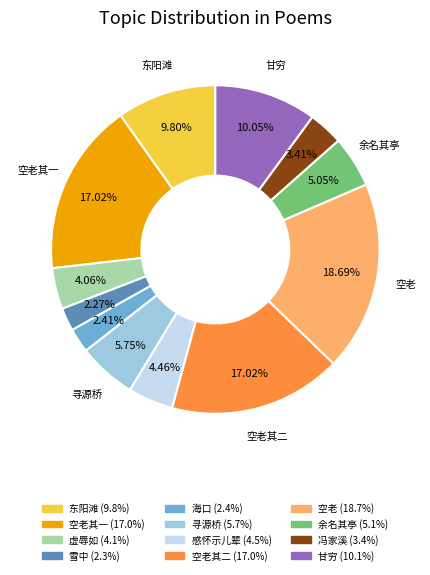

Does any single category account for the majority?

No